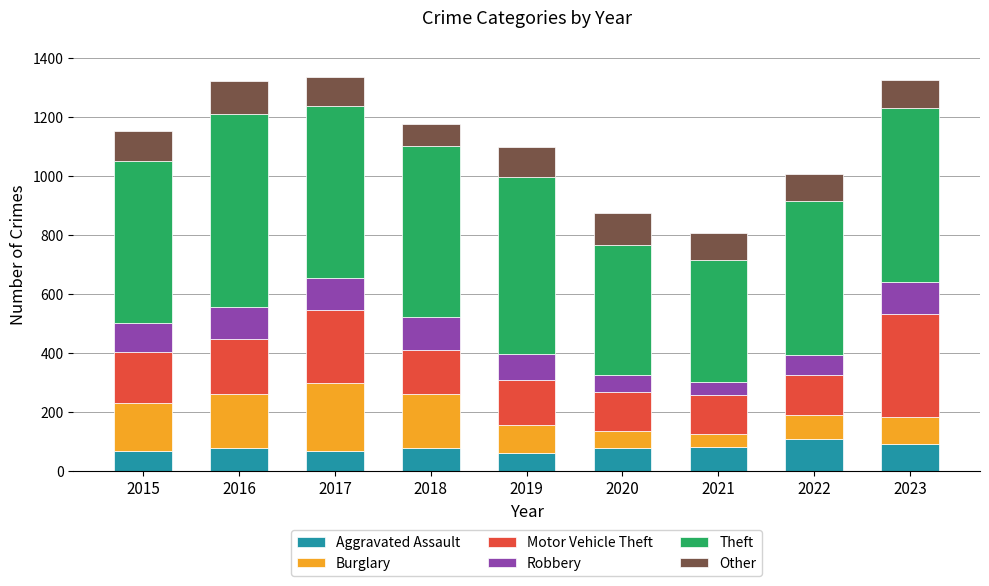

What are all the series names shown in the legend?

Aggravated Assault, Burglary, Motor Vehicle Theft, Robbery, Theft, Other